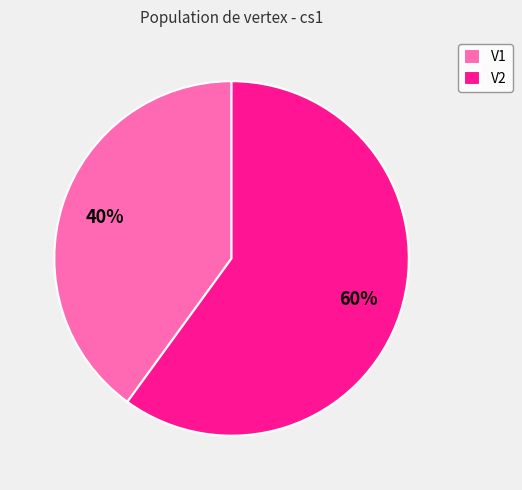

What is the smallest slice in the pie chart?

V1